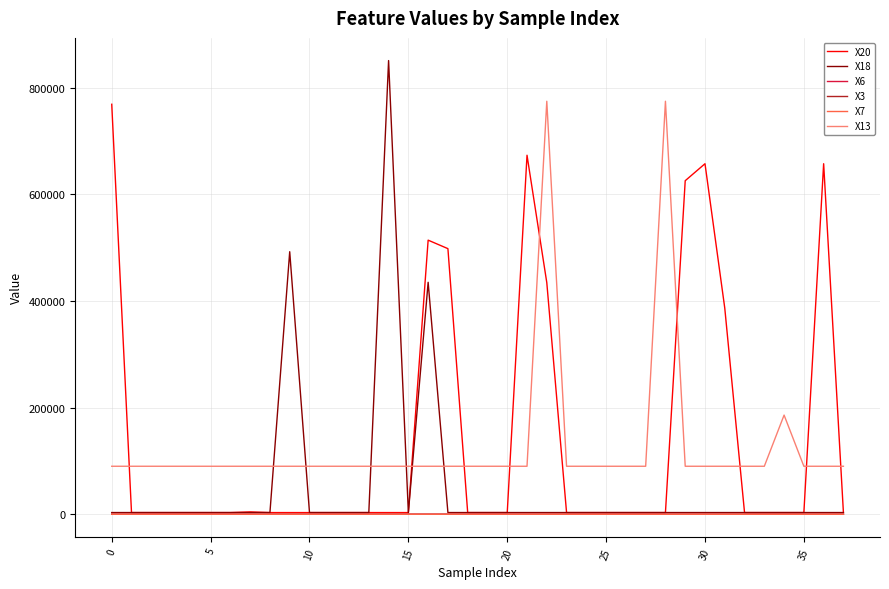

True or false: X7 and X13 cross at least once.

False